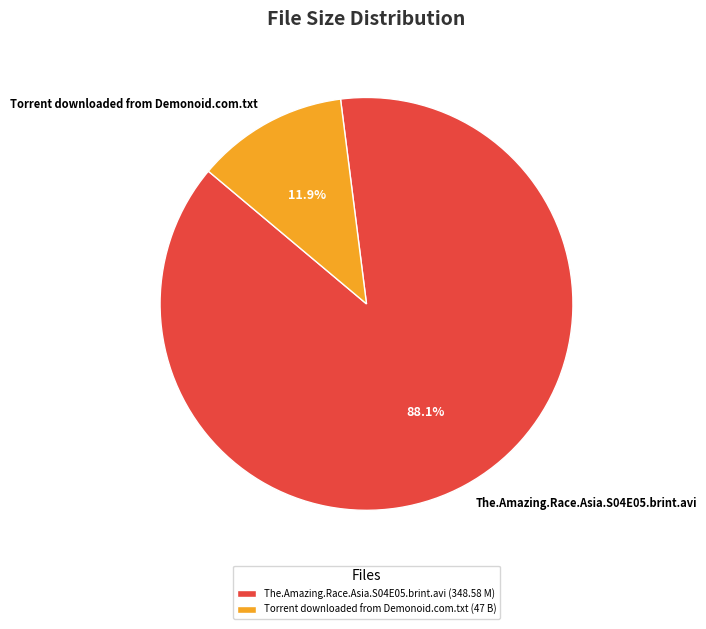

Which has a higher value, Torrent downloaded from Demonoid.com.txt or The.Amazing.Race.Asia.S04E05.brint.avi?

The.Amazing.Race.Asia.S04E05.brint.avi